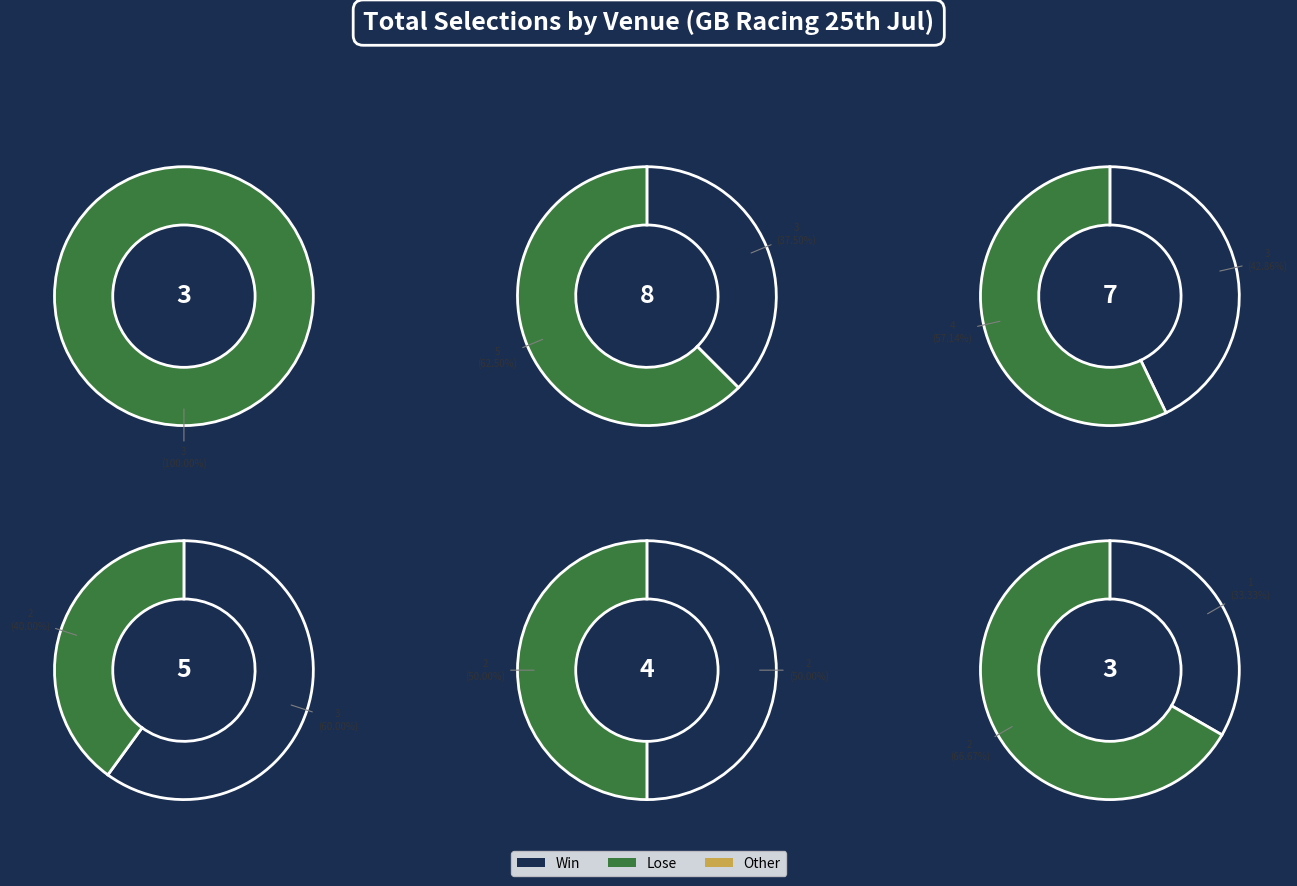

Rank the categories by value from highest to lowest.

GB / Catt  25th Jul, GB / Ling  25th Jul, GB / Leic  25th Jul, GB / Sand  25th Jul, GB / Bath  25th Jul, GB / Other